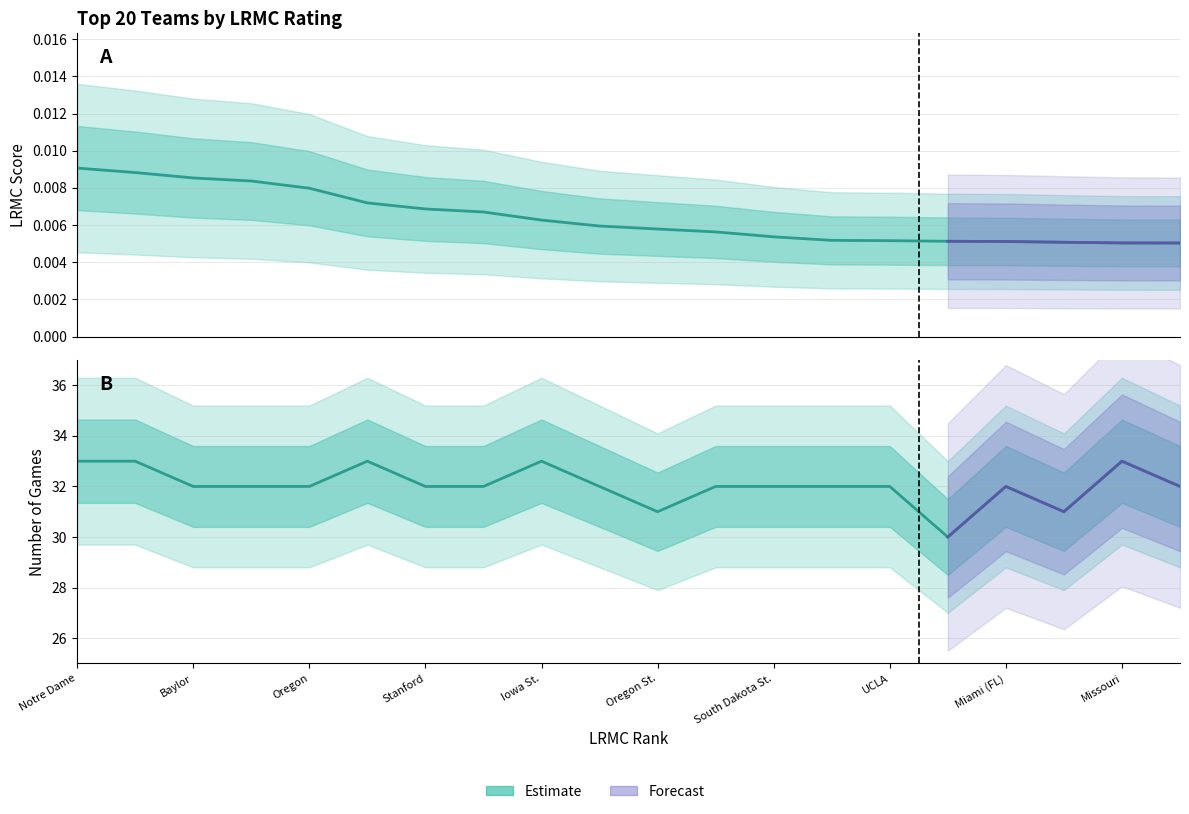

True or false: ngames has a value of 32.0 at Gonzaga.

True